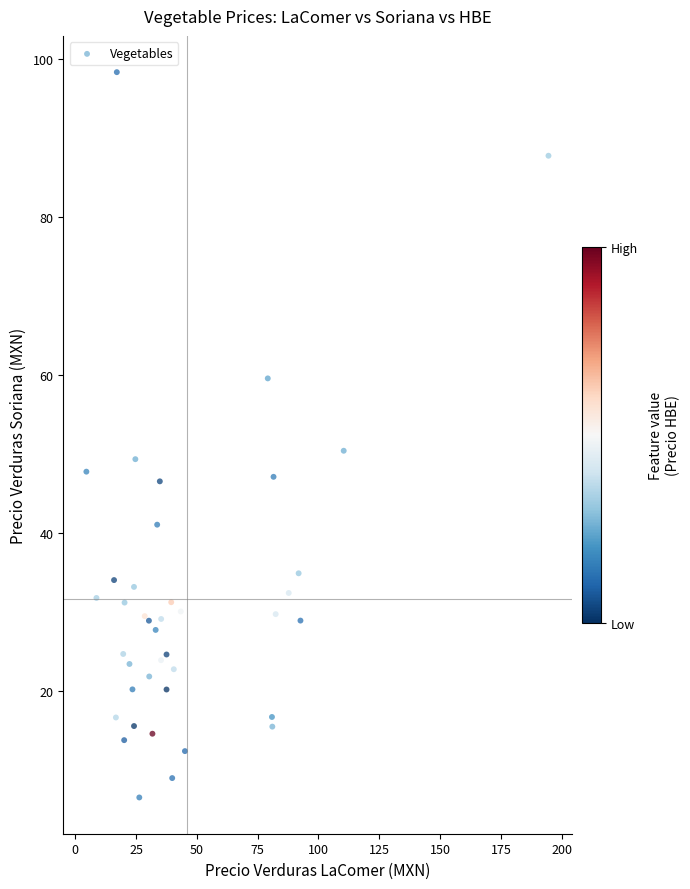

What Y value in the scatter plot is closest to 52?

50.4